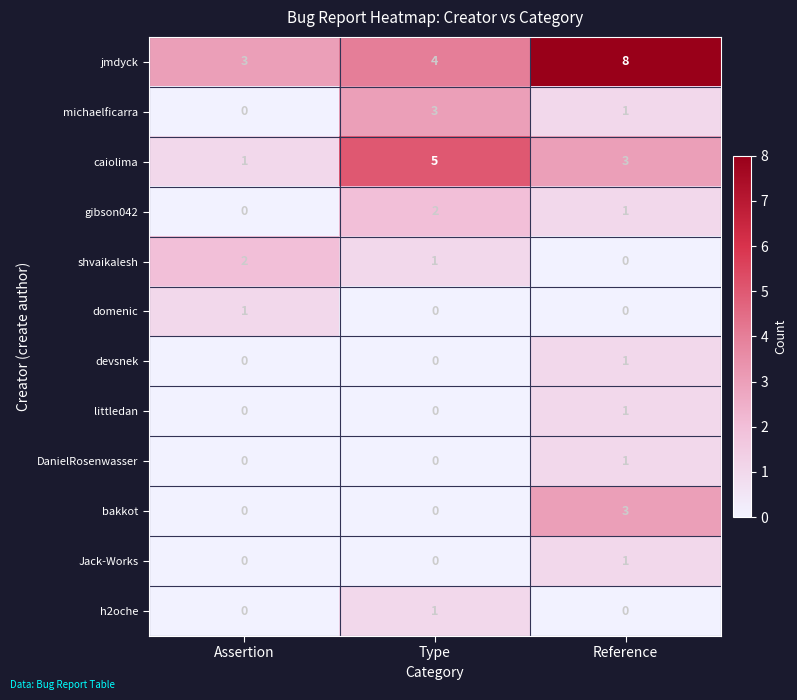

What is the difference between the highest and lowest values at Assertion?

3